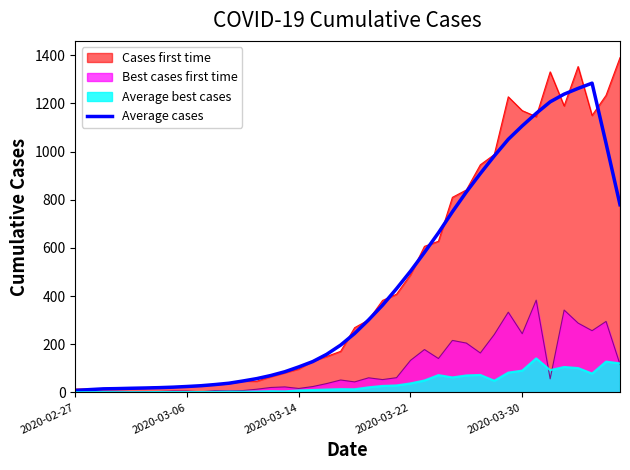

List the series in order of their peak value, lowest first.

Average best cases, Best cases first time, Average cases, Cases first time